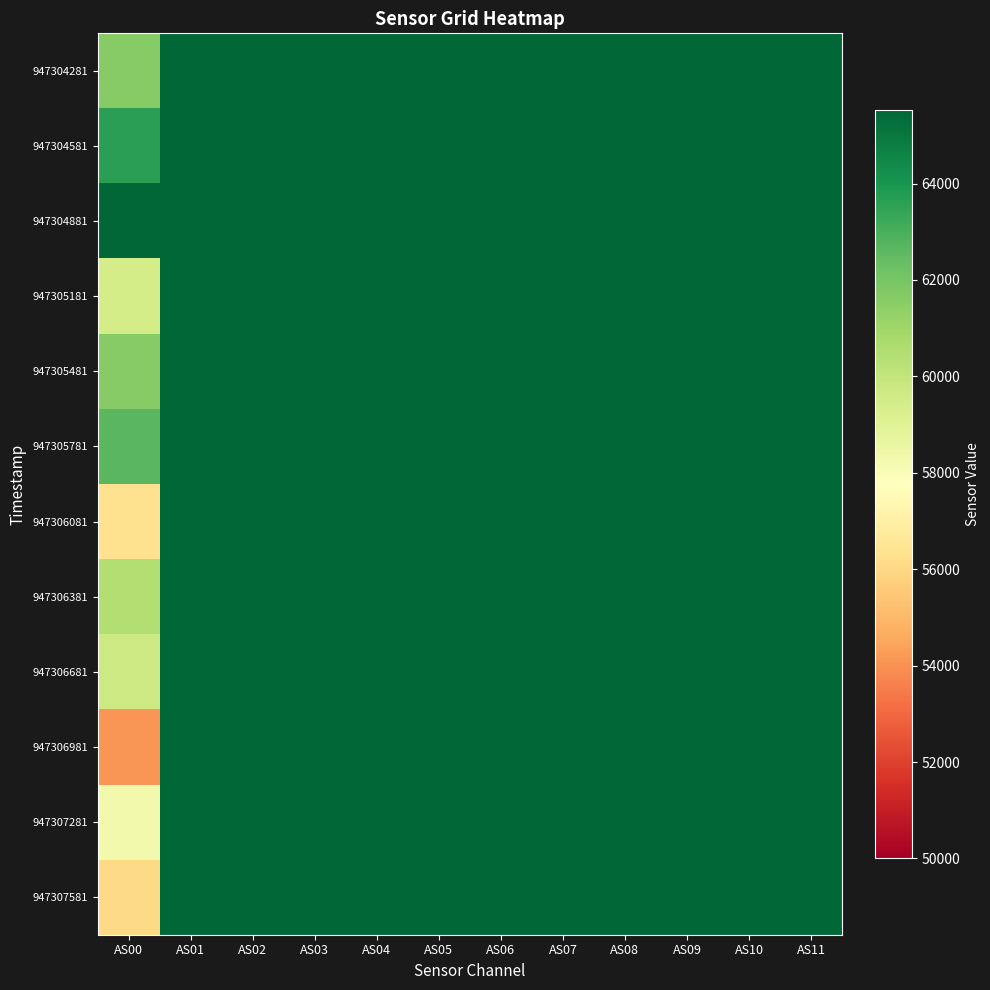

At how many categories does at least one series exceed 64645?

12